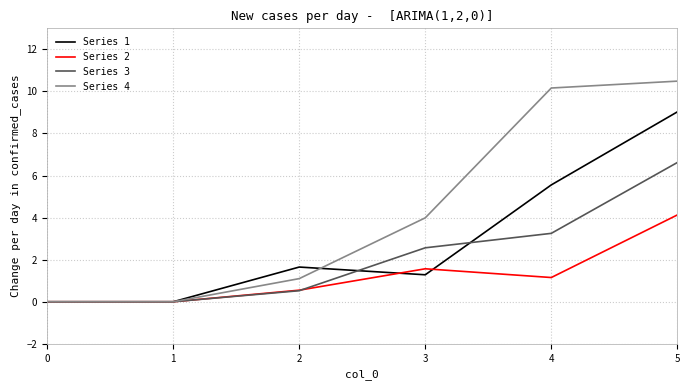

What is the difference between the highest and lowest values at 2?

1.1